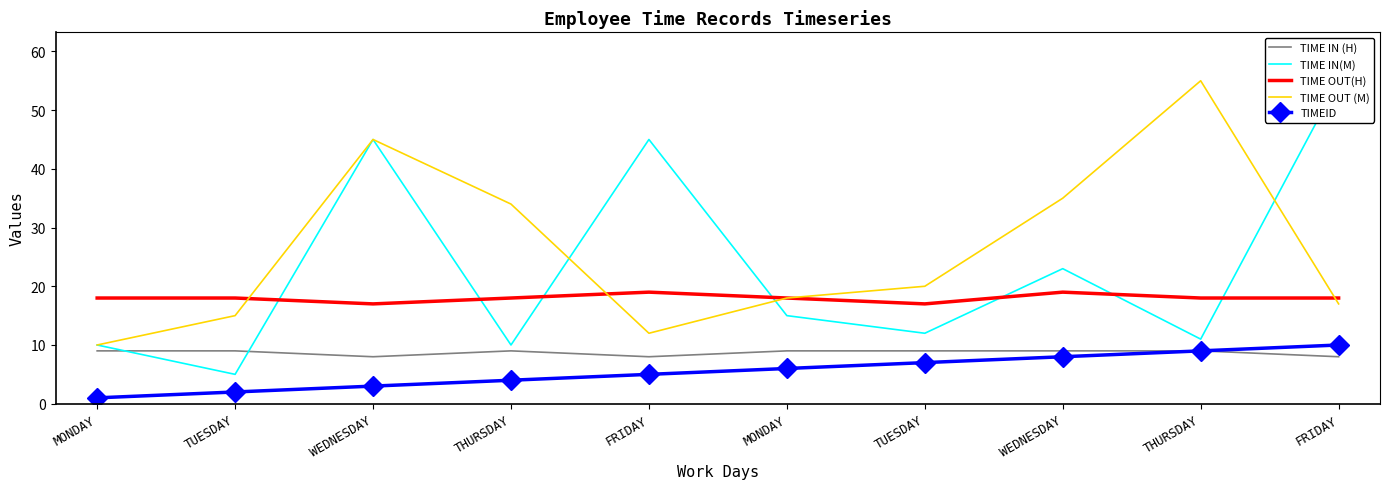

At which label is TIMEID closest to 5?

FRIDAY